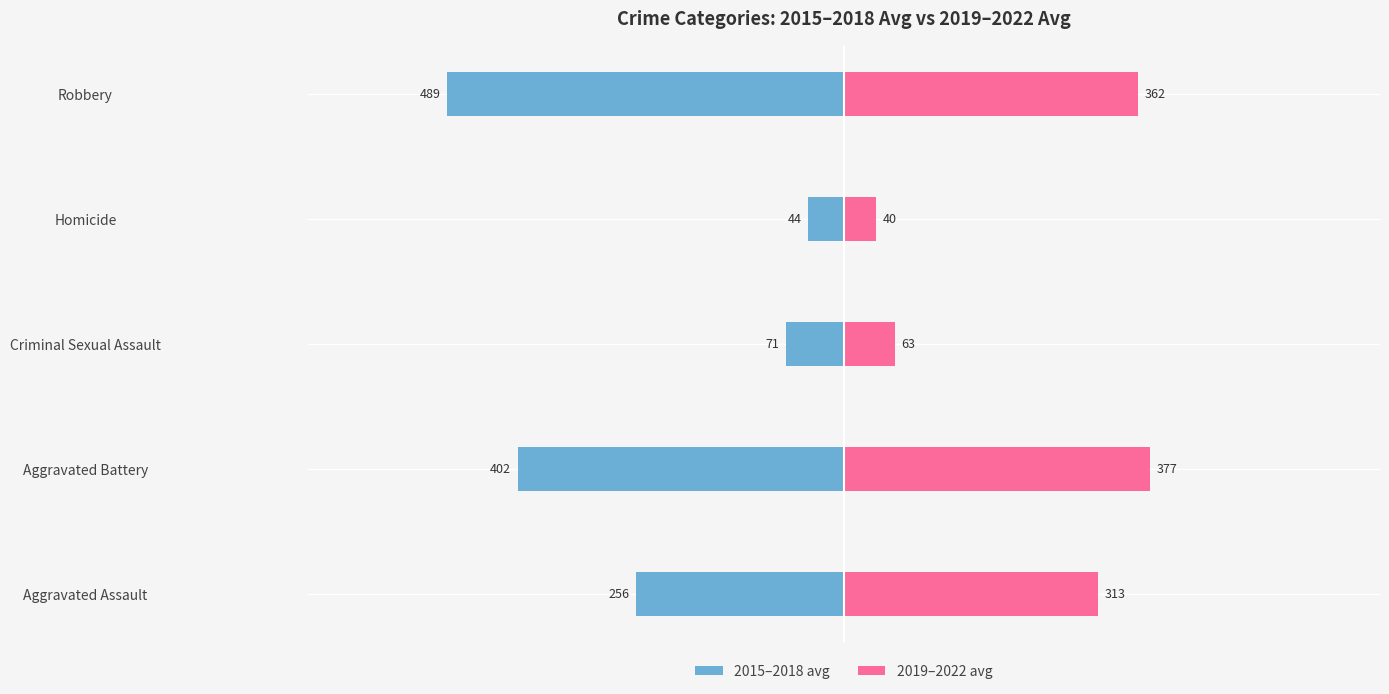

Which series has the largest range (max minus min)?

2015–2018 avg